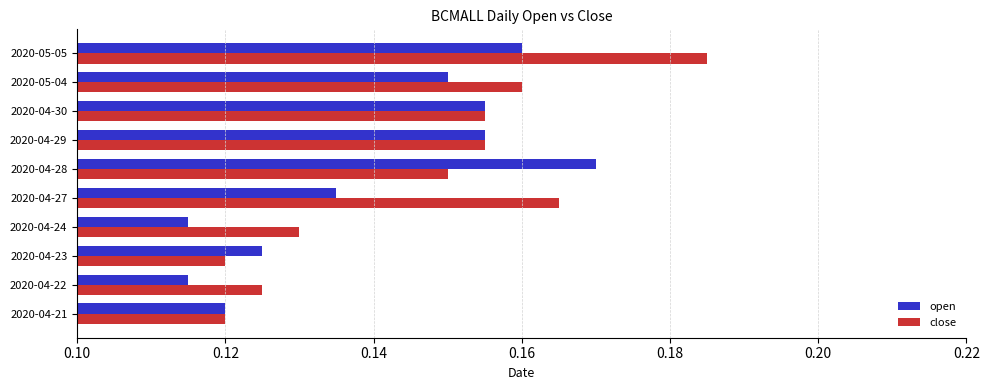

What are all the series names shown in the legend?

open, close